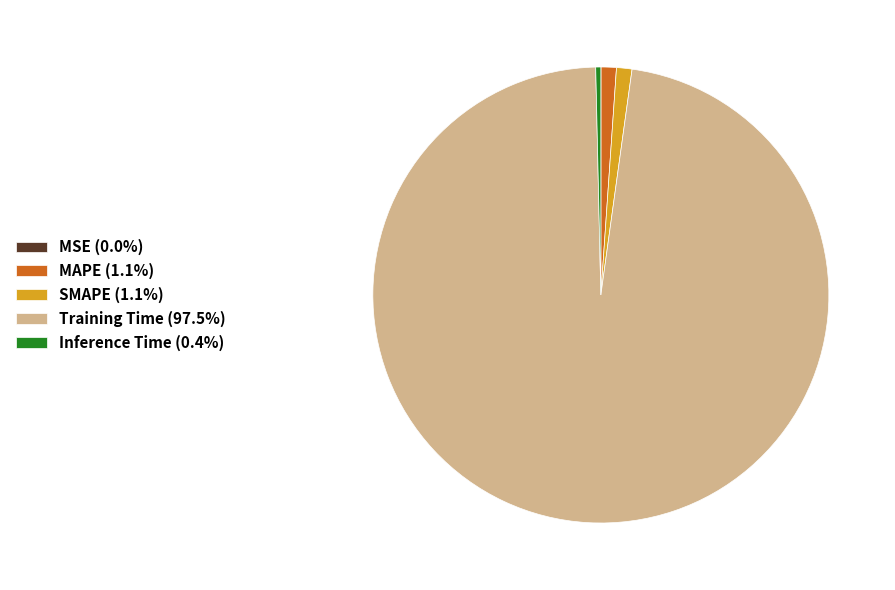

Does Inference Time (0.4%) represent more than half of the total?

No